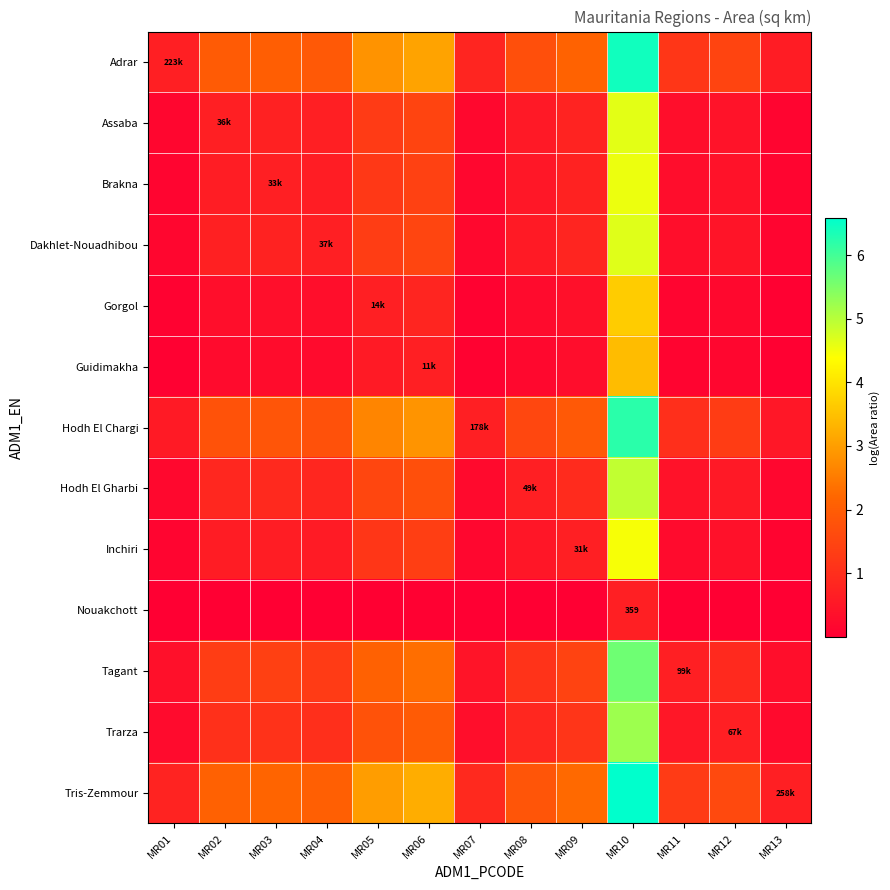

At which category is the sum across all series the highest?

MR10